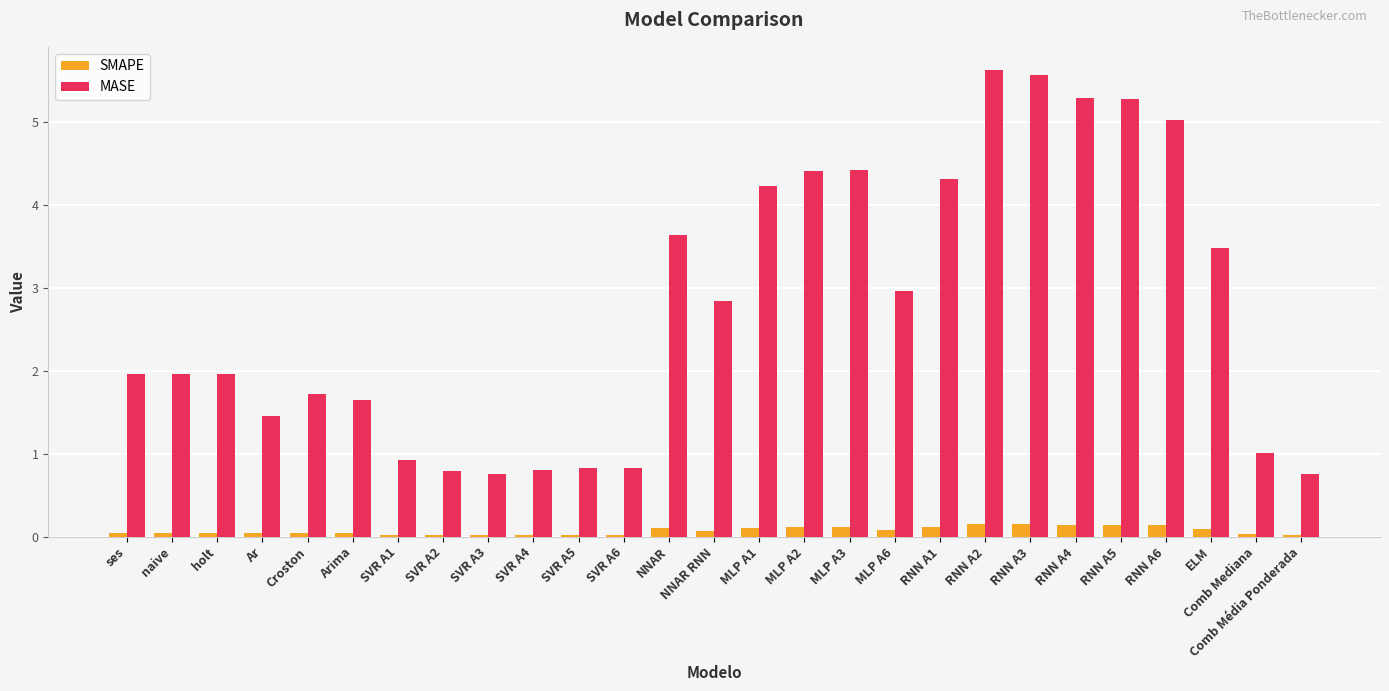

What is the greatest value displayed?

5.6